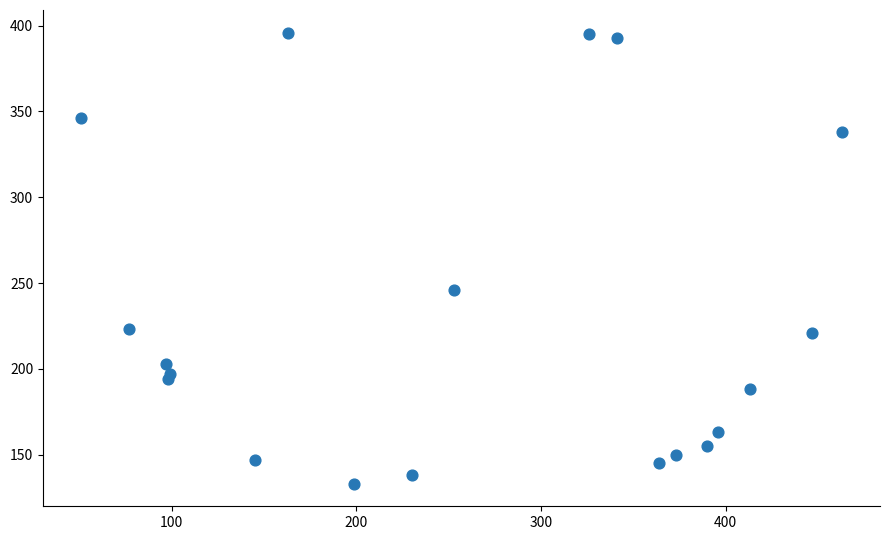

What Y value in the scatter plot is closest to 264?

246